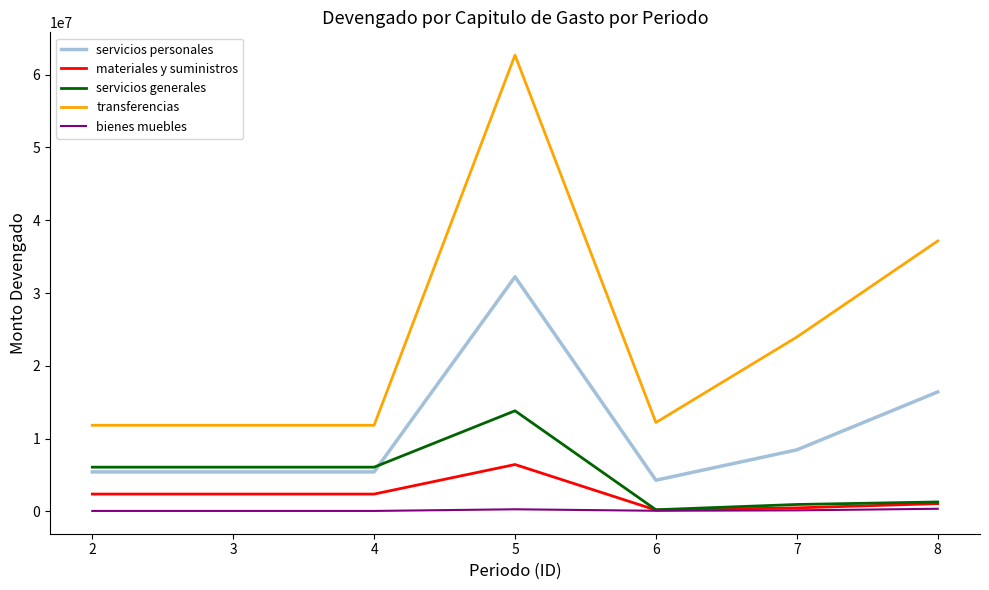

List the series in order of their peak value, highest first.

transferencias, servicios personales, servicios generales, materiales y suministros, bienes muebles